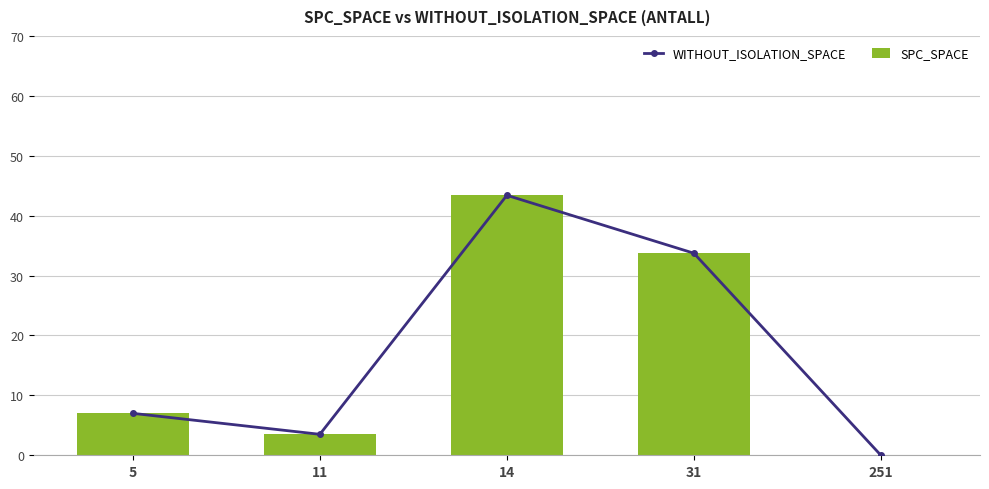

Which series has the widest spread of values?

WITHOUT_ISOLATION_SPACE